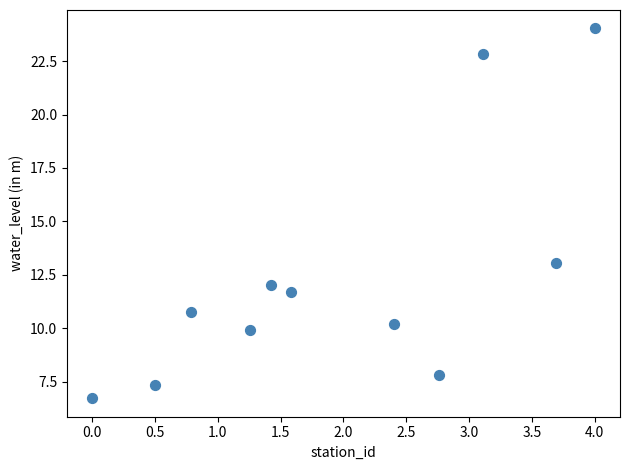

What Y value in the scatter plot is closest to 15?

13.1